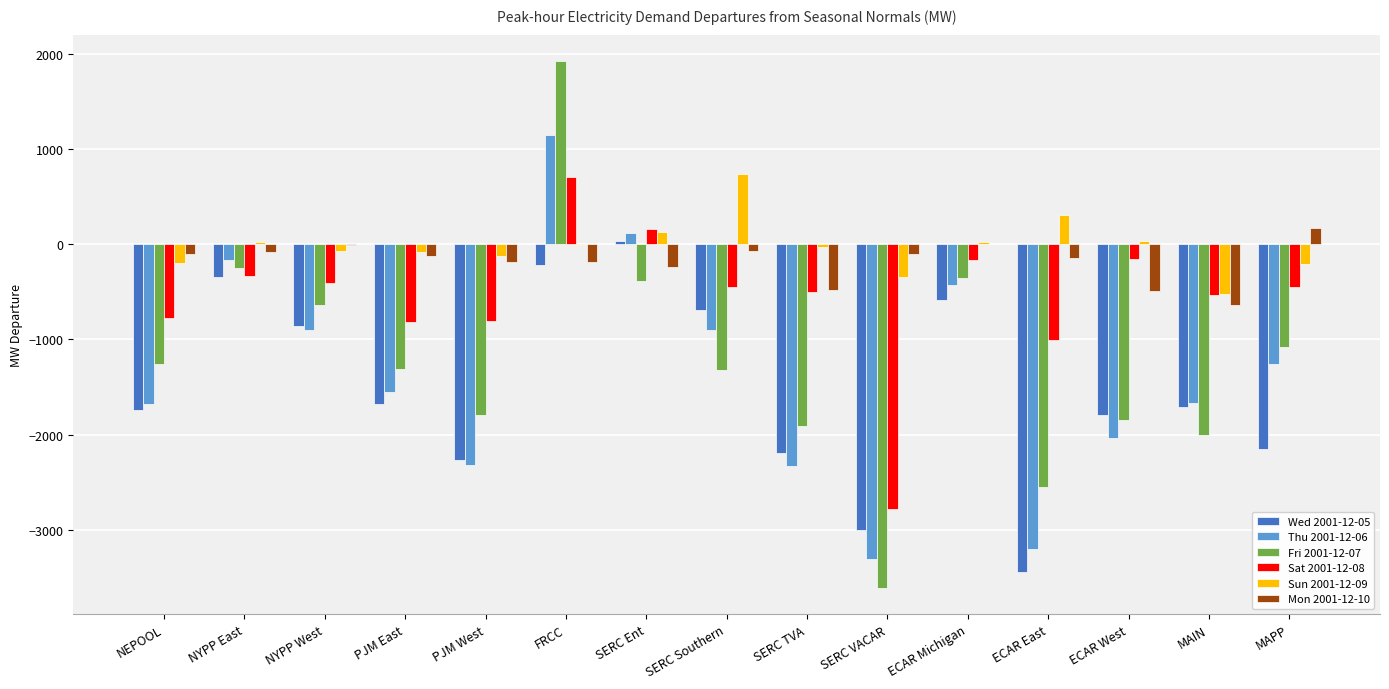

What is the sum of all Mon 2001-12-10 values?

-2639.1